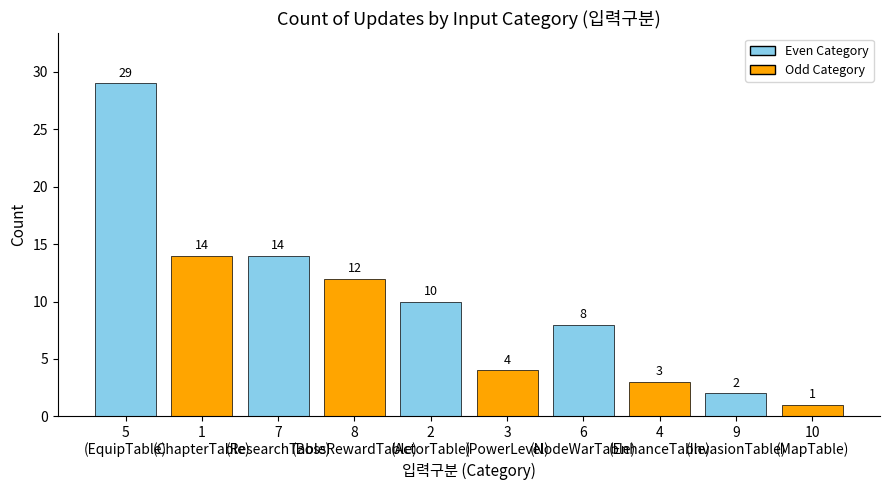

What is the change in value from 5
(EquipTable) to 10
(MapTable)?

-28